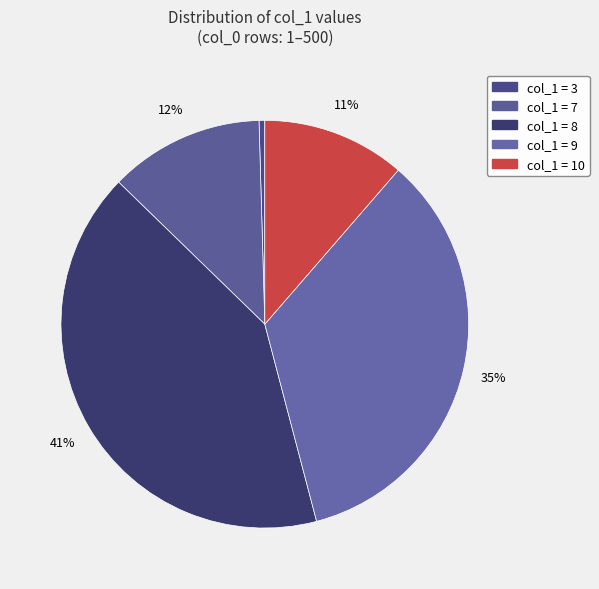

How many slices are in this pie chart?

5